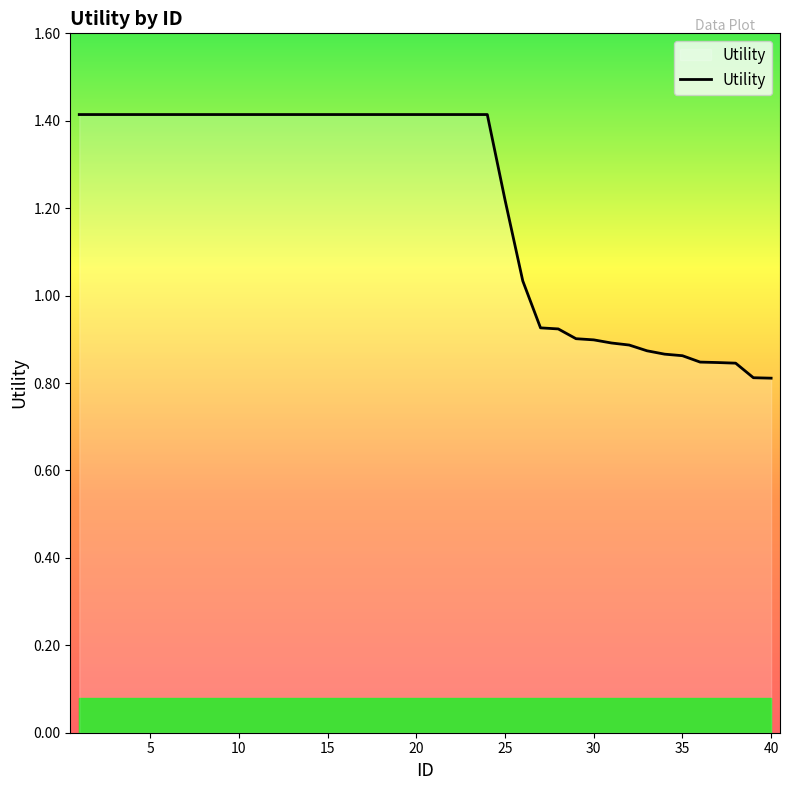

What is the greatest value displayed?

1.4